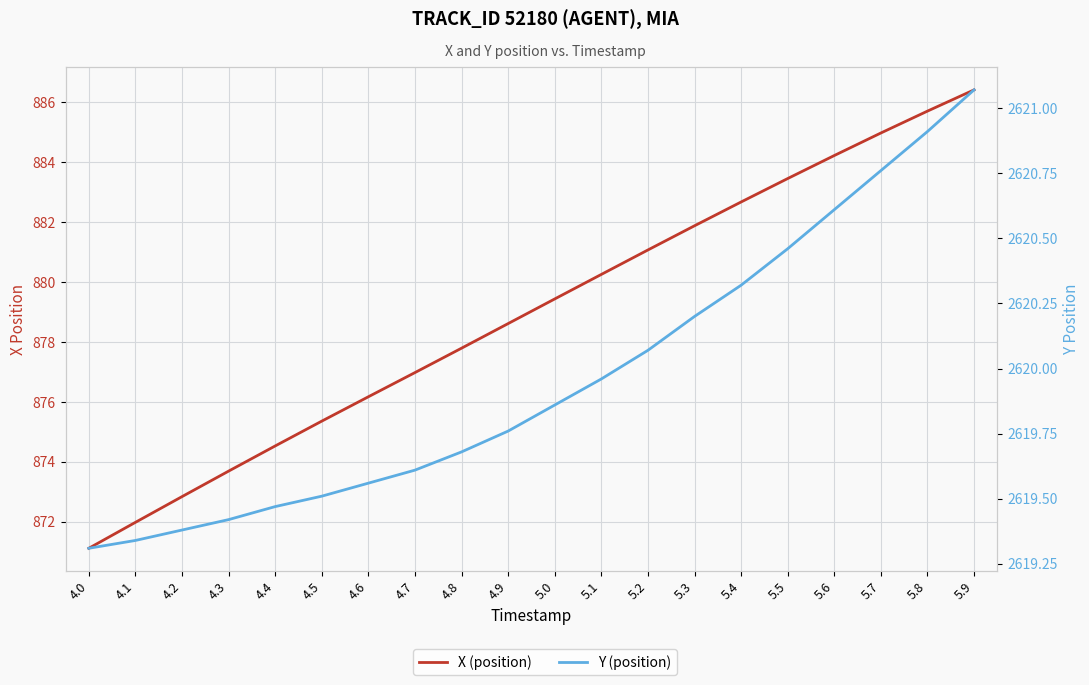

What is the difference between the maximum and second lowest values in the X (position) series?

14.4